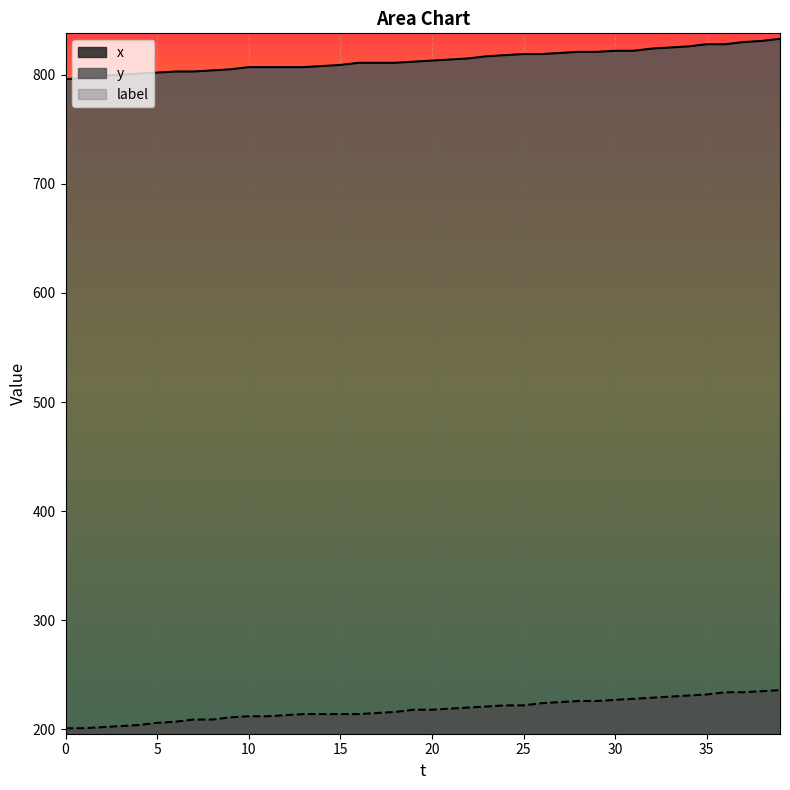

What is the minimum value shown in the chart?

201